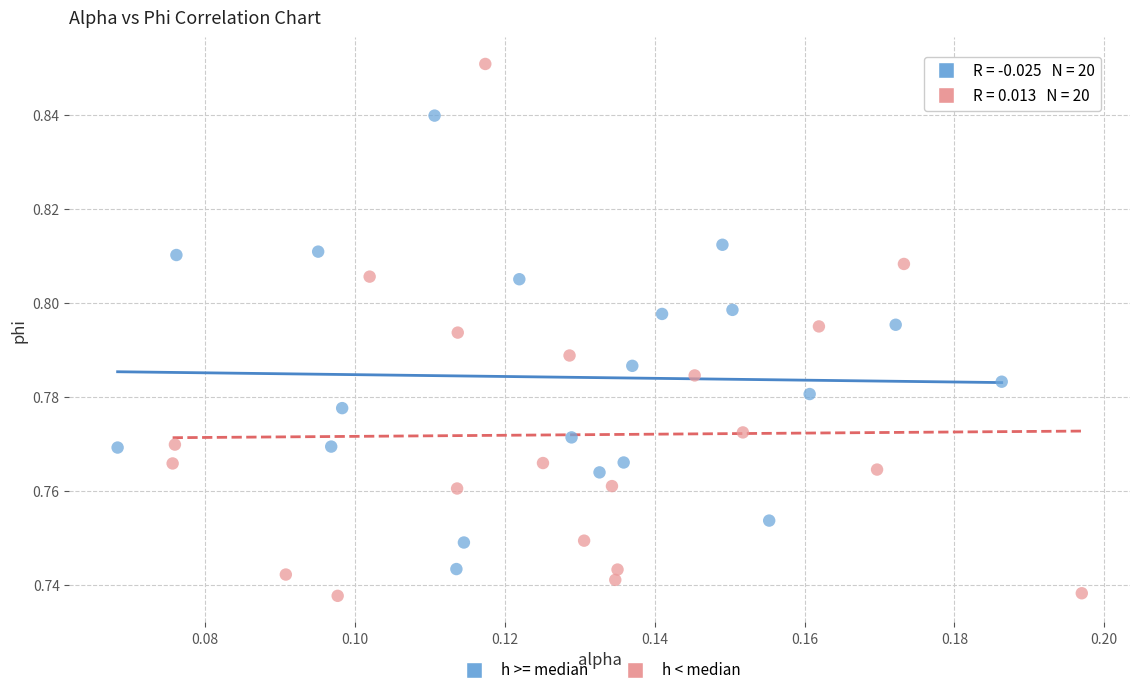

Which series has the largest Y range (max minus min)?

h < median